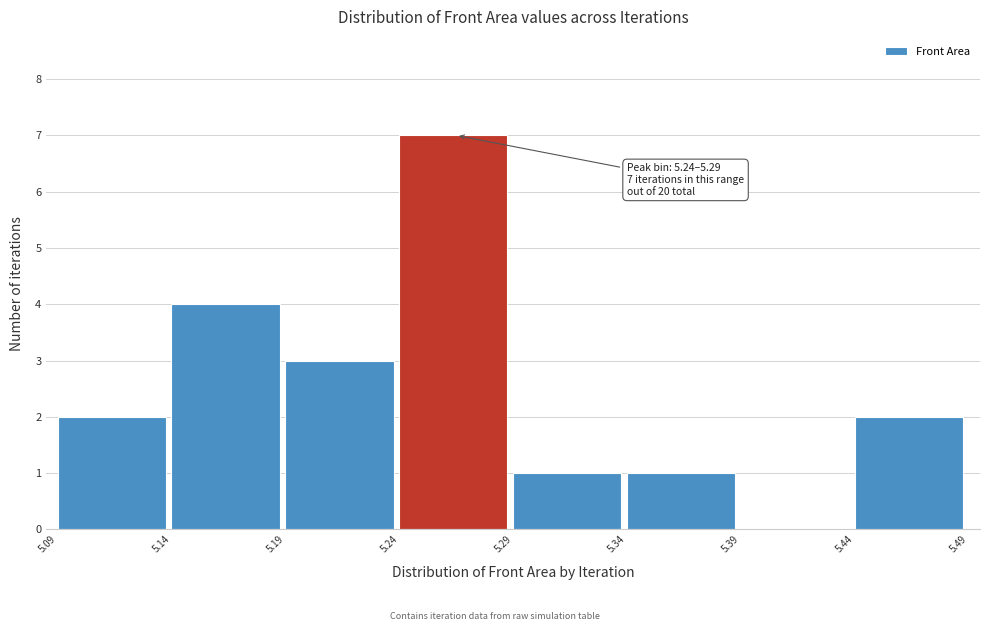

Which range on the x-axis has the tallest bar?

5.24 to 5.29